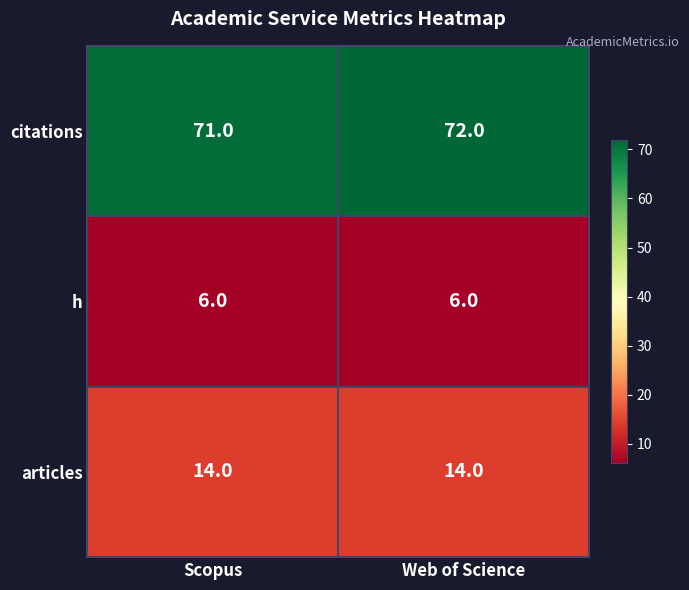

Which category has the highest value in the citations series?

Web of Science